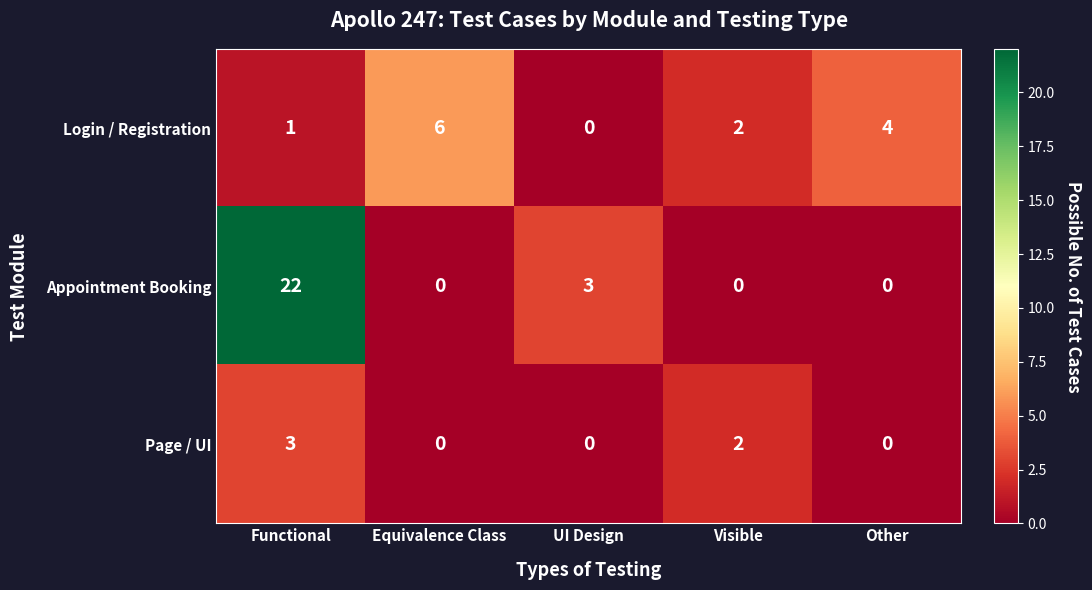

Between Equivalence Class and Visible, which series saw the biggest shift?

Login / Registration